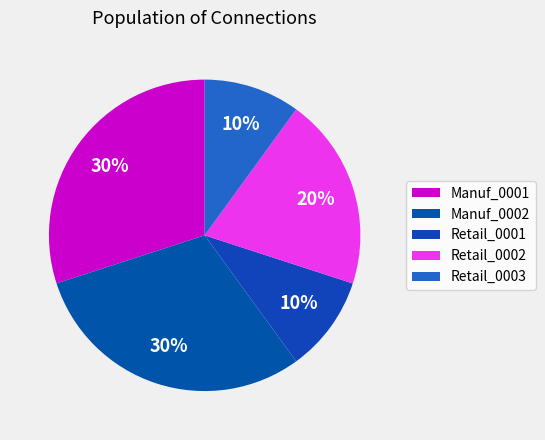

What is the total percentage of Retail_0002 and Retail_0003?

30.0%